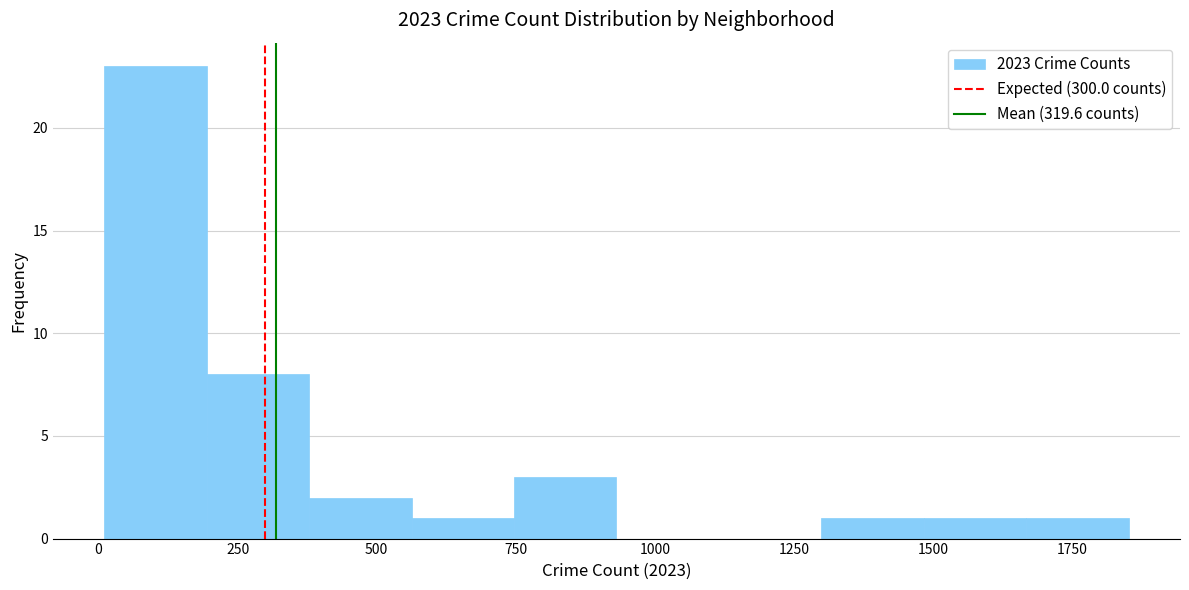

Read against the x-axis, roughly where is the centre of the tallest bar?

100